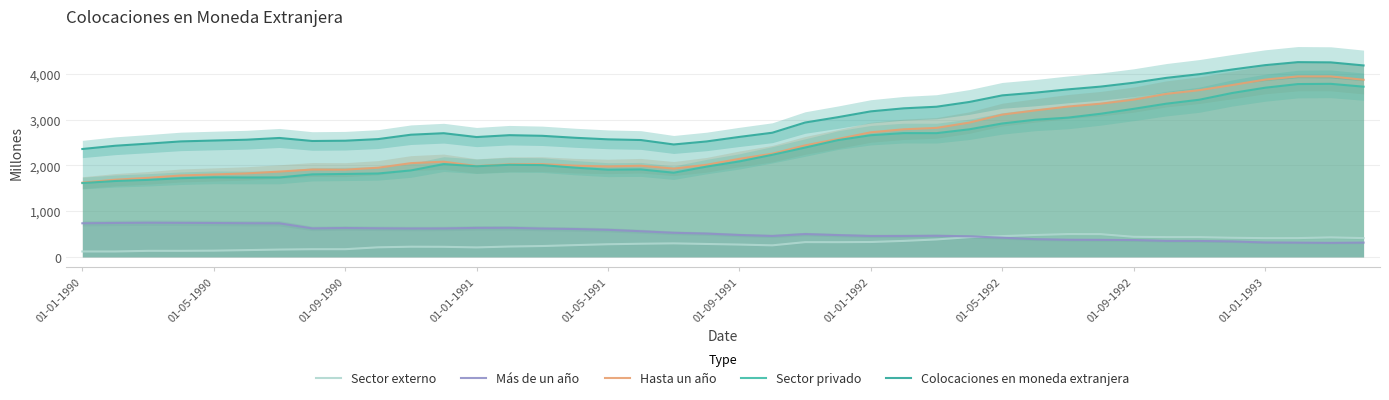

How many interior local valleys does the Sector externo series have?

4